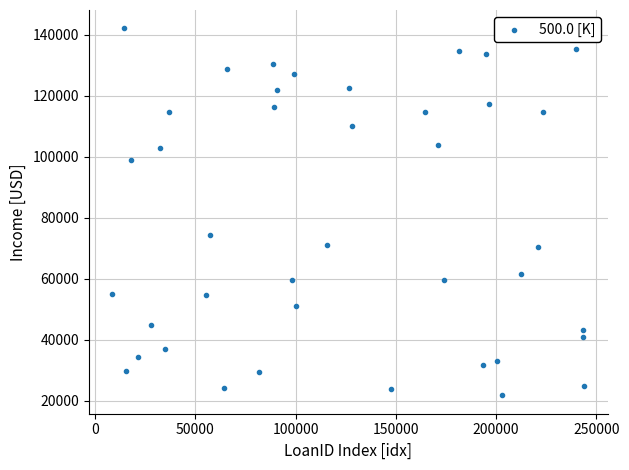

What Y value in the scatter plot is closest to 81943?

74202